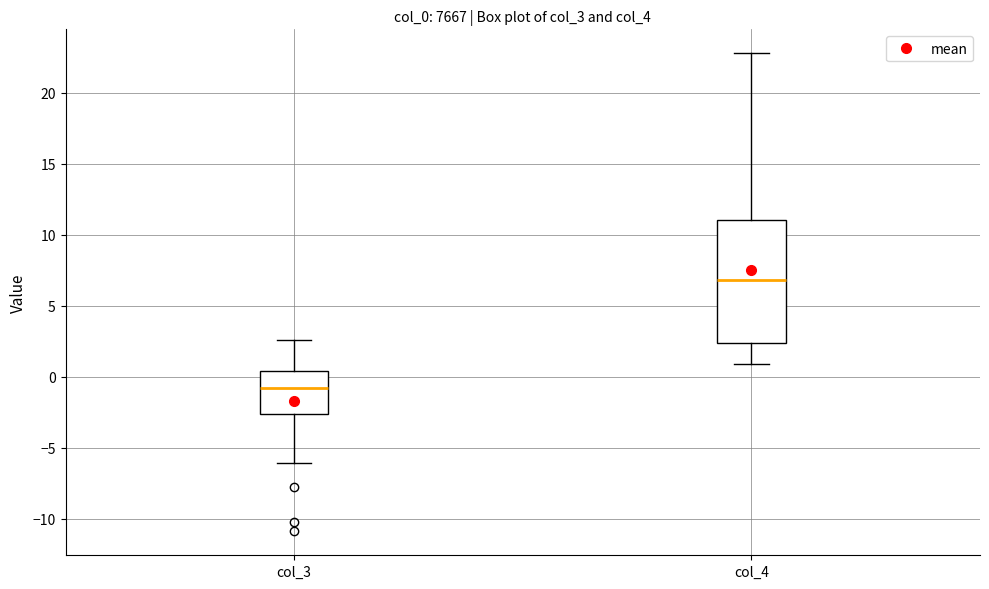

Which box's median line is the lowest?

col_3